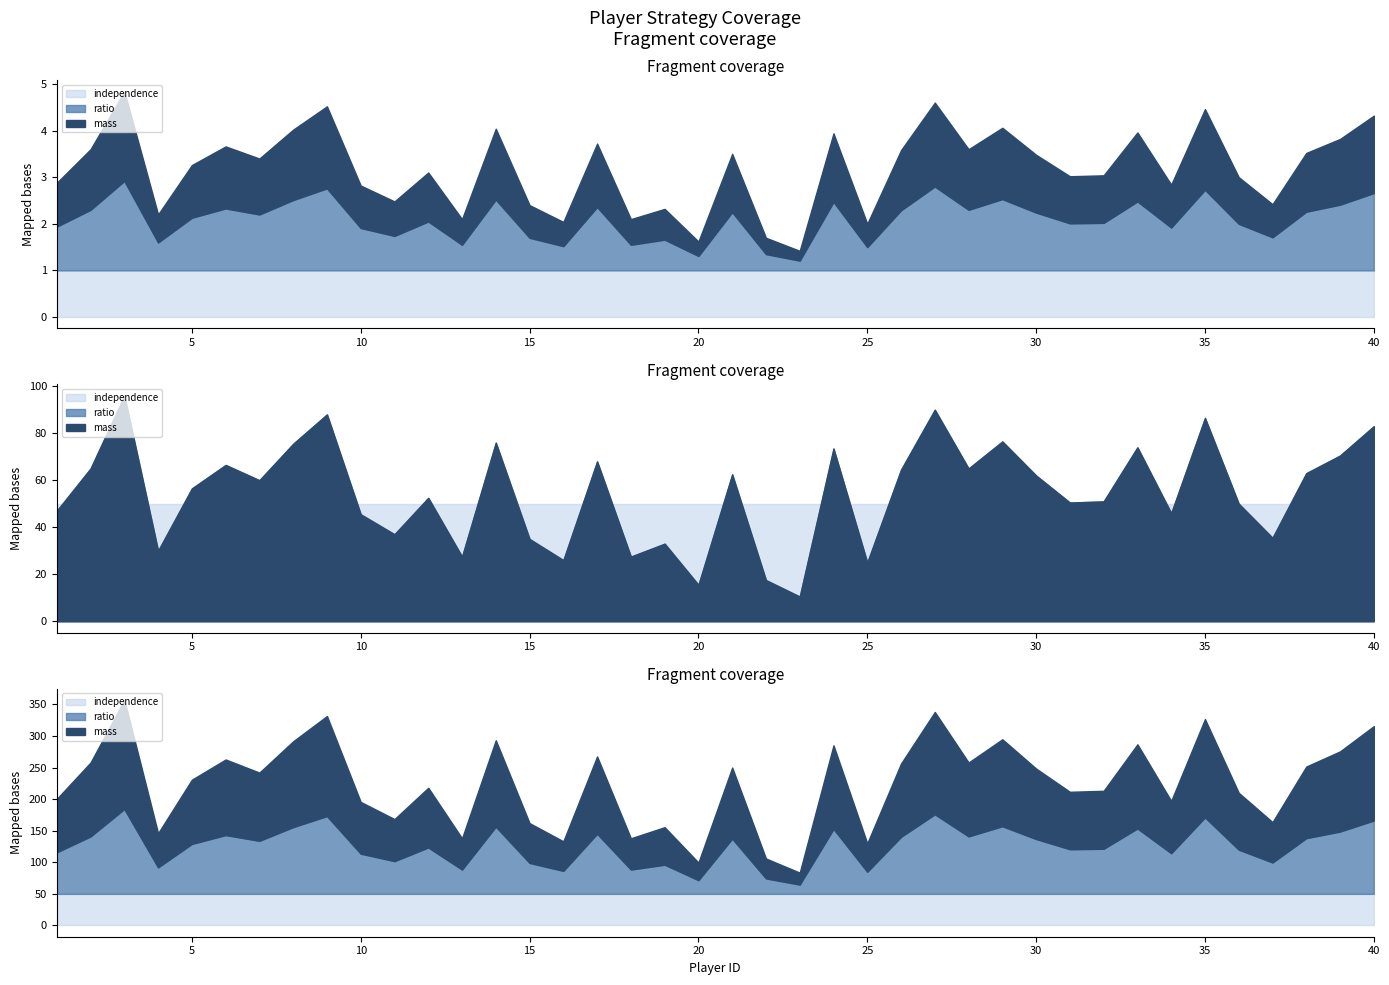

Rank the categories by ratio value from highest to lowest.

3, 27, 9, 35, 40, 29, 14, 8, 33, 24, 39, 17, 6, 2, 28, 26, 38, 21, 30, 7, 5, 12, 32, 31, 36, 1, 34, 10, 11, 37, 15, 19, 4, 13, 18, 16, 25, 22, 20, 23